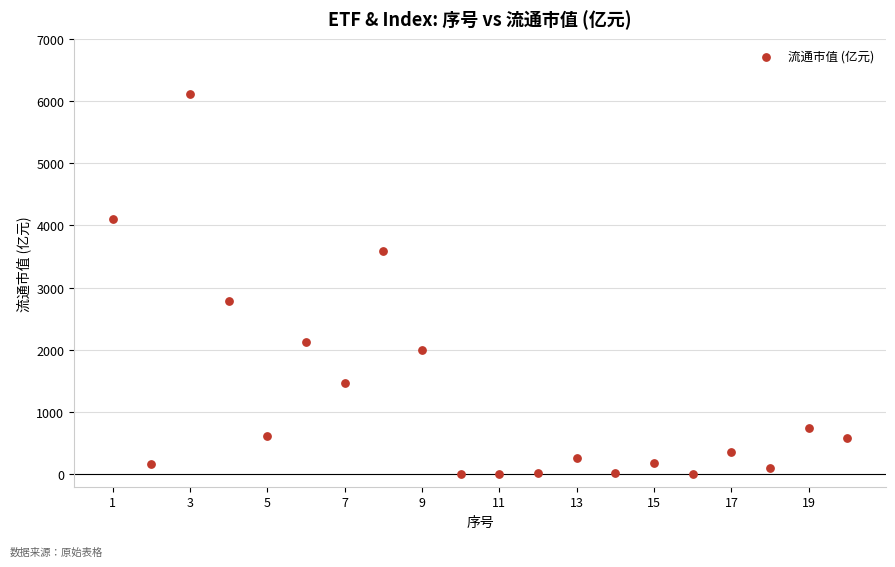

What is the range of Y values (max minus min)?

6106.6